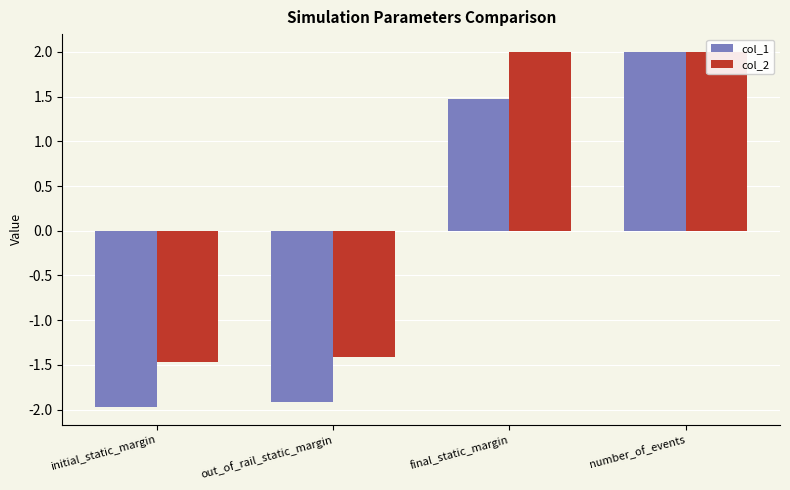

How many values in col_2 are above zero?

2